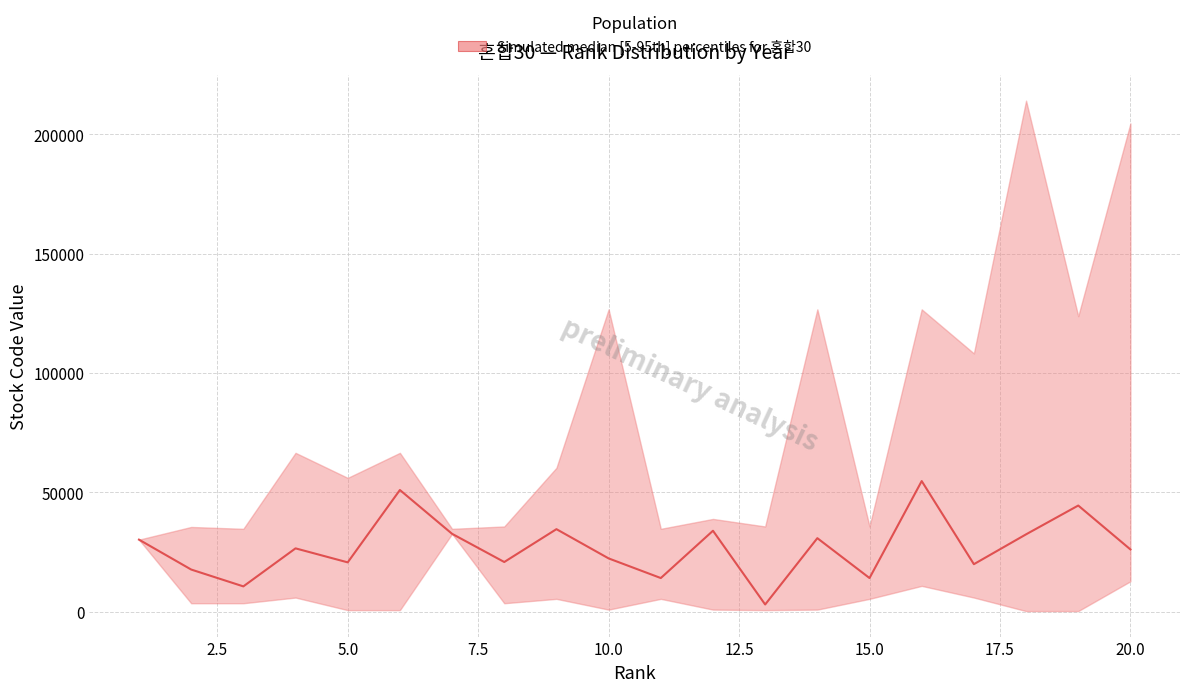

What is the sum of all values?

540705